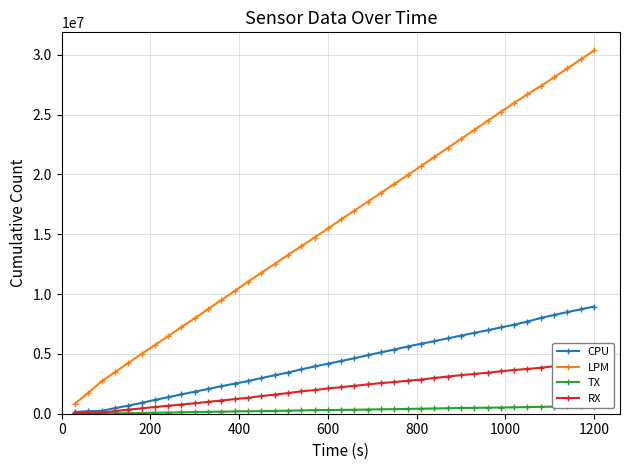

What is the difference between the second highest and second lowest values in the CPU series?

8514886